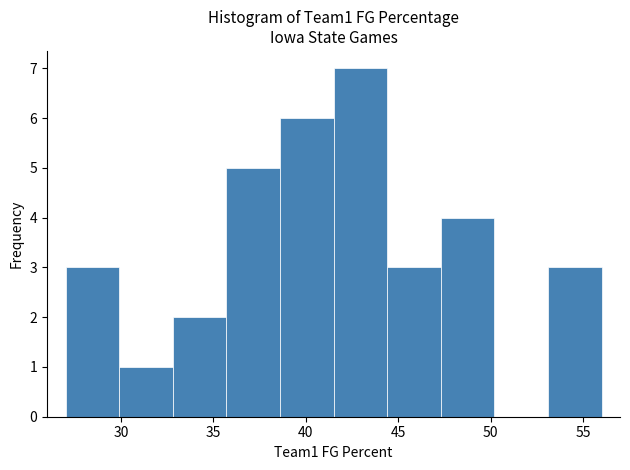

How tall is the bar that spans 29.9 to 32.8 on the x-axis? Neither the bar edges nor the heights are printed on the chart, so give them approximately, as read against the axes.

1